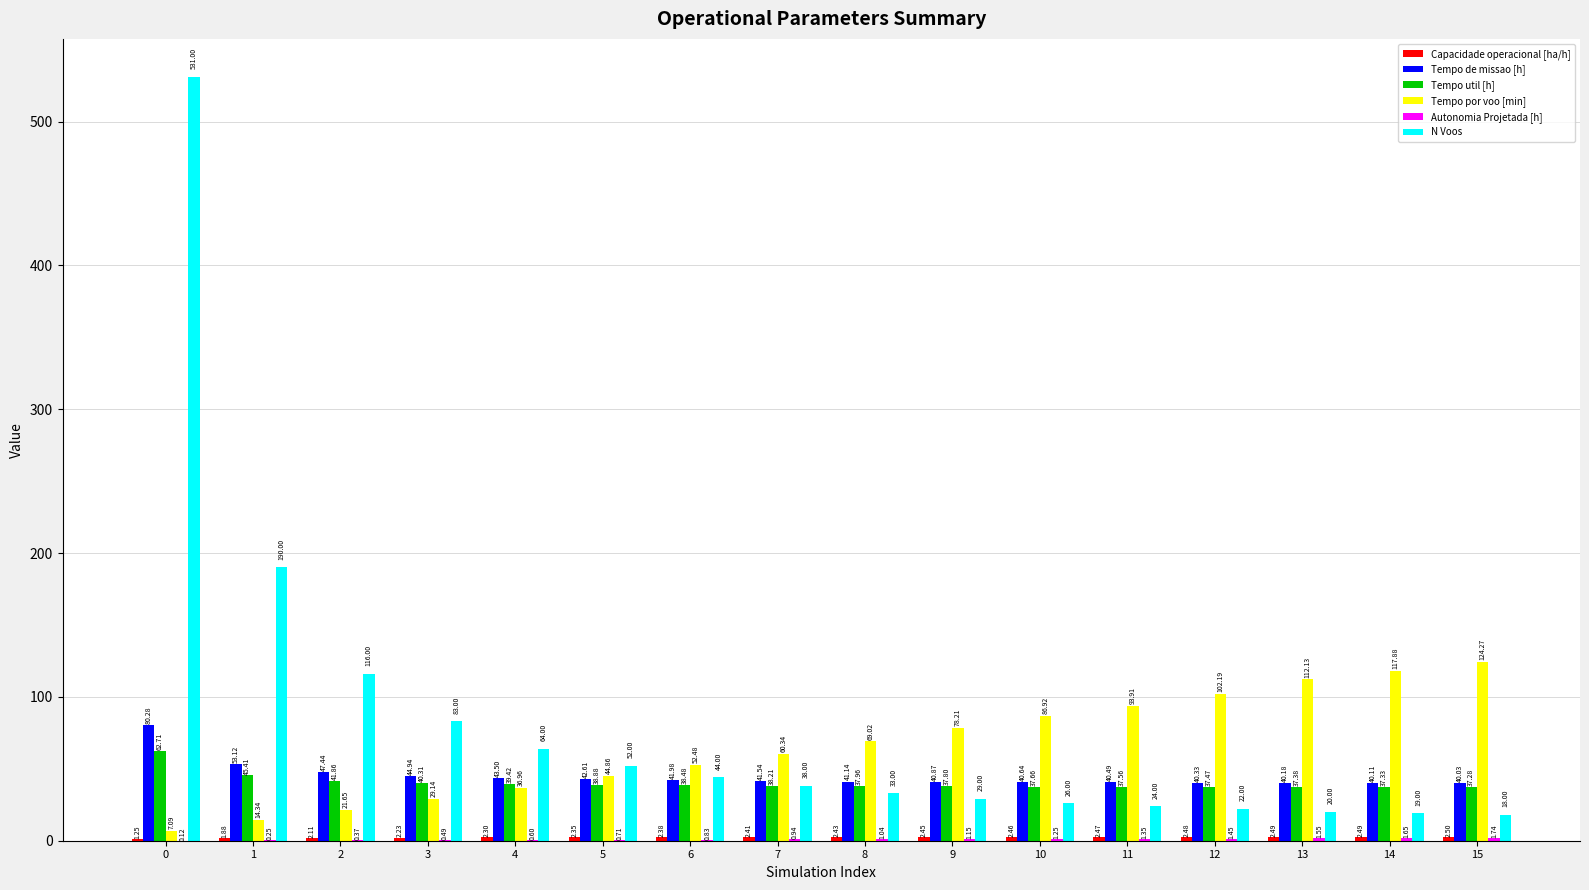

Which series changed the most between 10 and 14?

Tempo por voo [min]